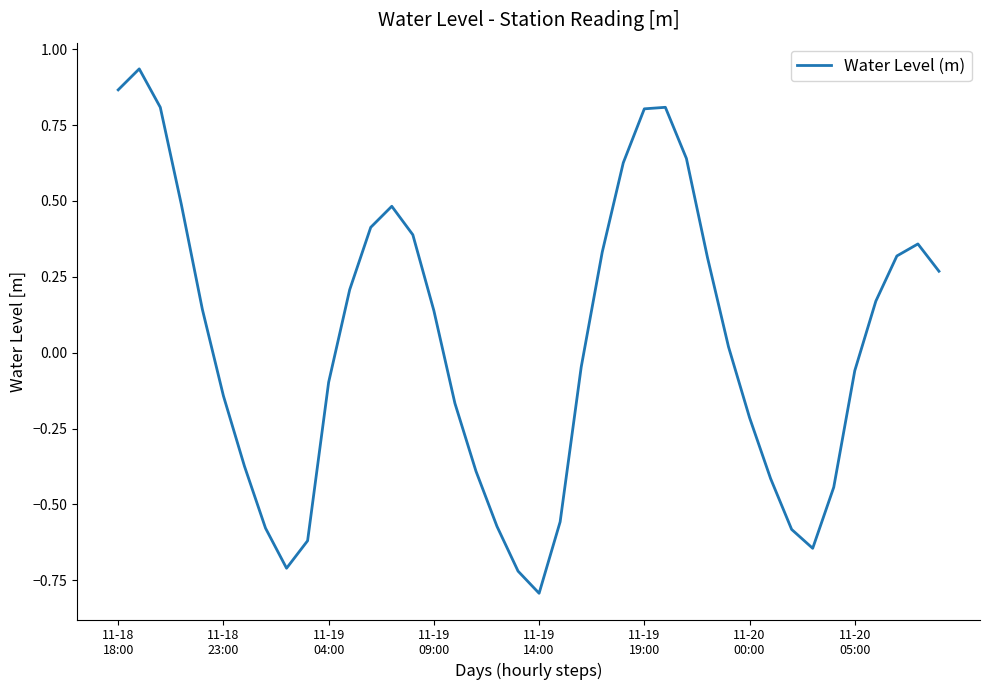

What is the smallest value displayed?

-0.8